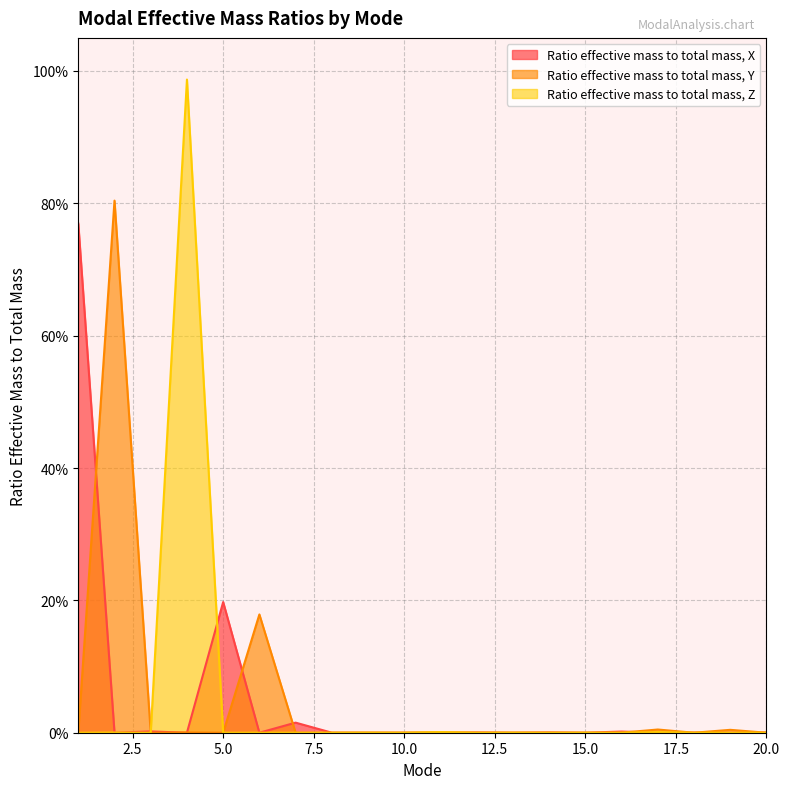

The Ratio effective mass to total mass, X series shows 0.0 at 18. True or false?

True